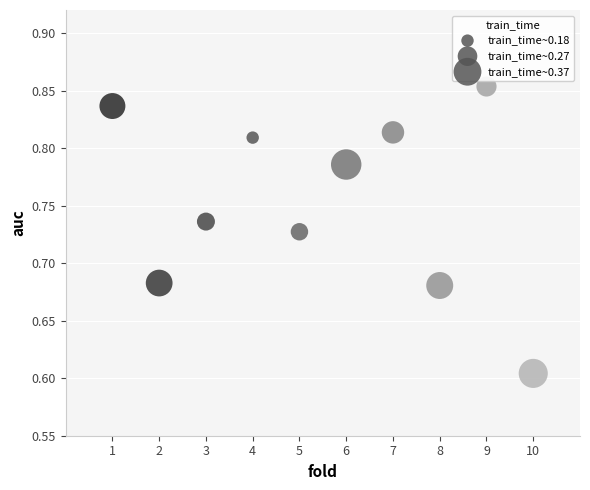

What is the average X value?

5.5